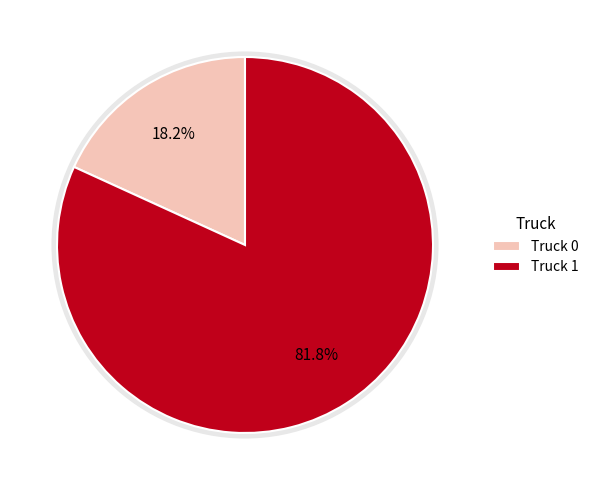

The Truck 1 slice represents 82% of the pie. True or false?

True